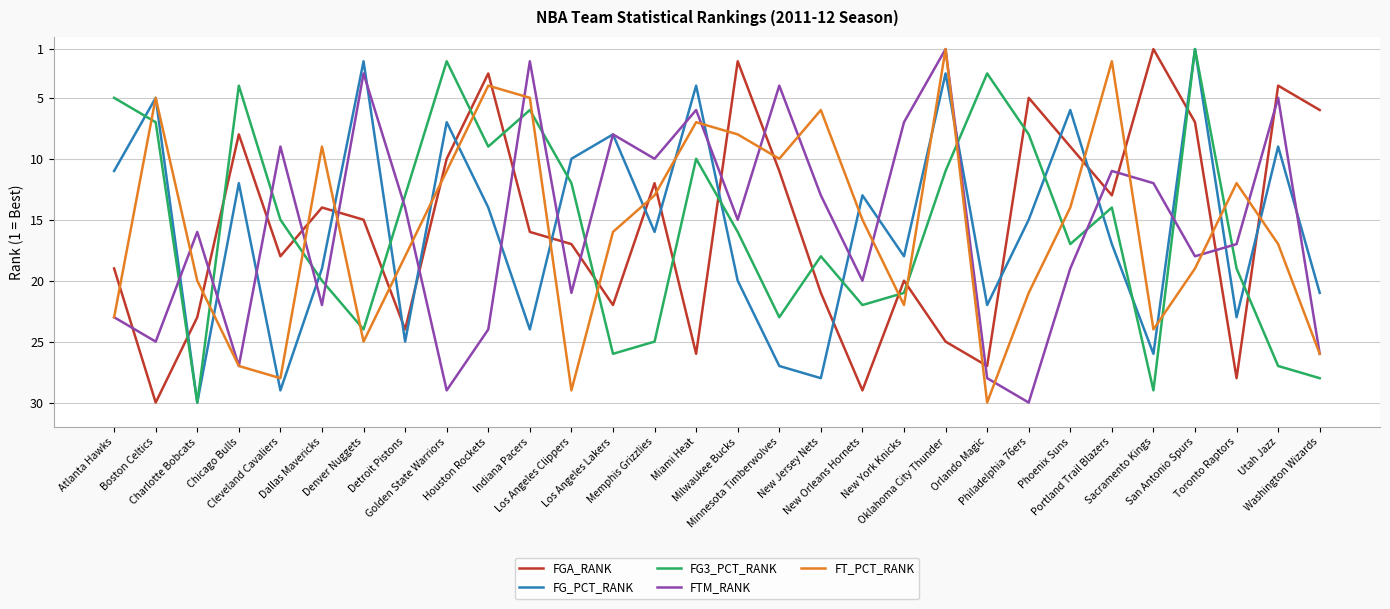

What is the difference between the second highest and minimum values in the FG3_PCT_RANK series?

28